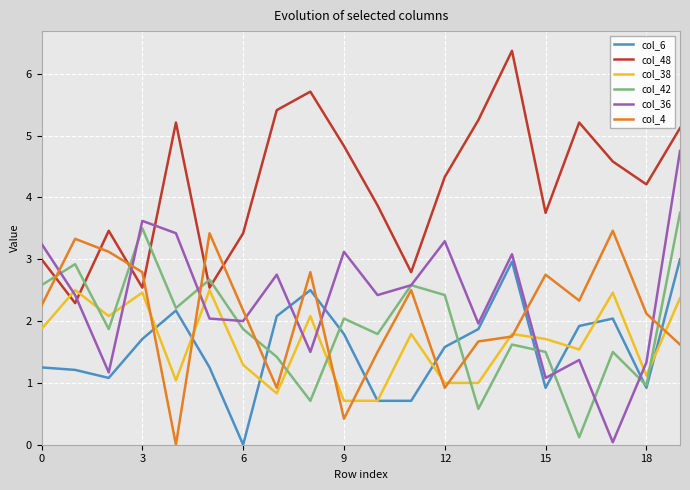

Which series has the largest total across all categories?

col_48